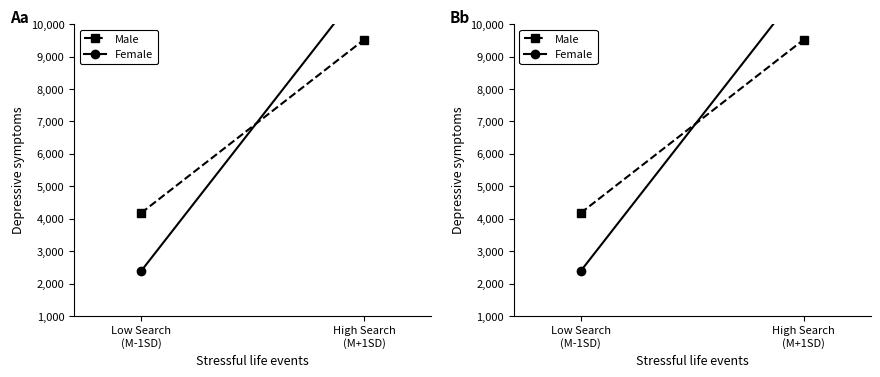

At which category is the sum across all series the highest?

High Search
(M+1SD)